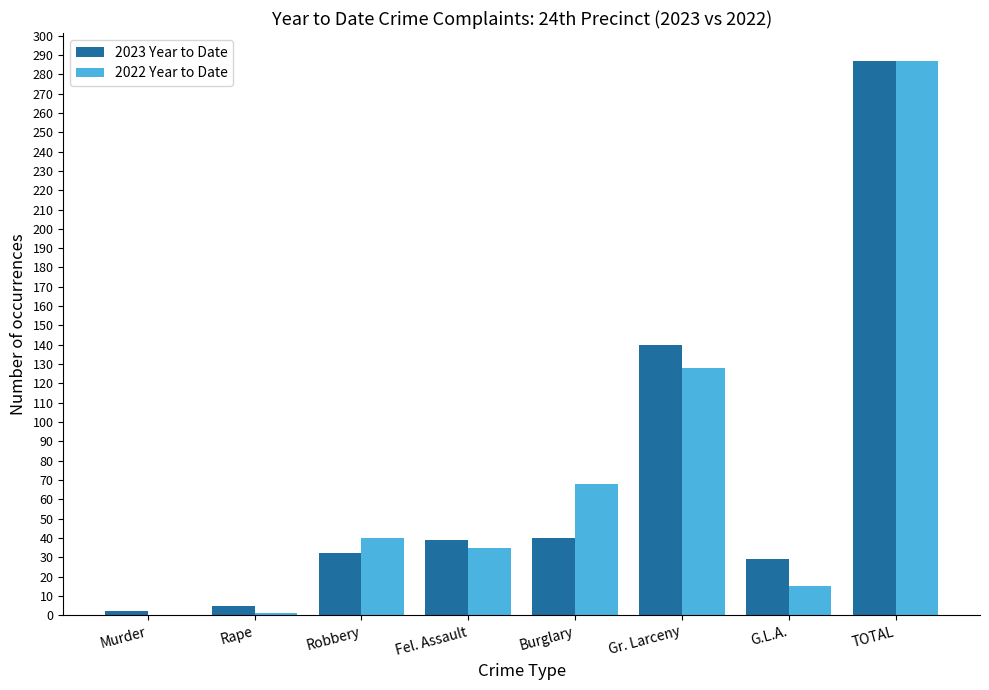

At which category is the sum across all series the highest?

TOTAL